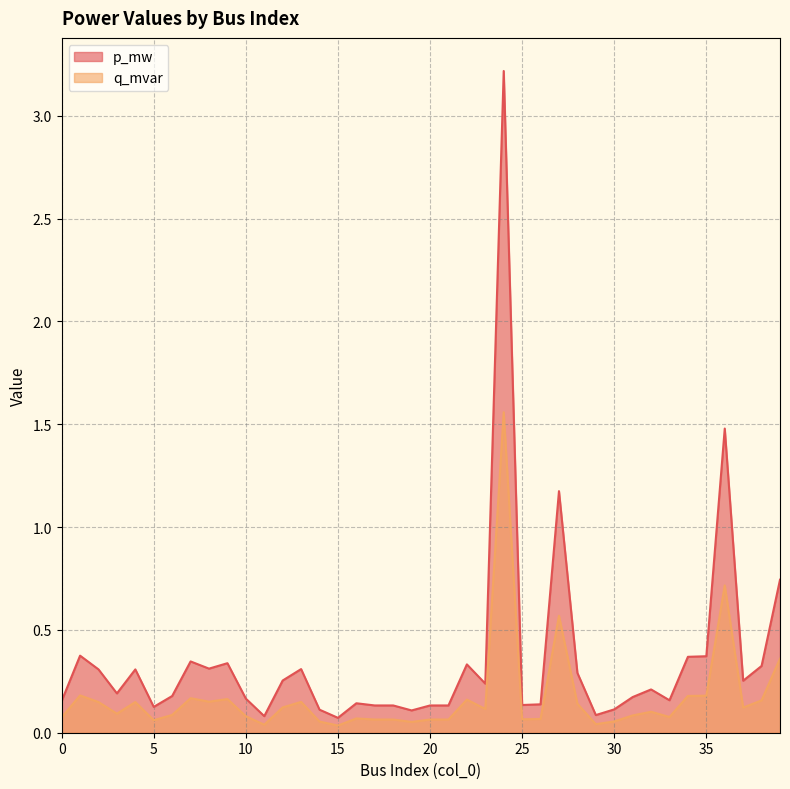

What is the maximum value shown in the chart?

3.2